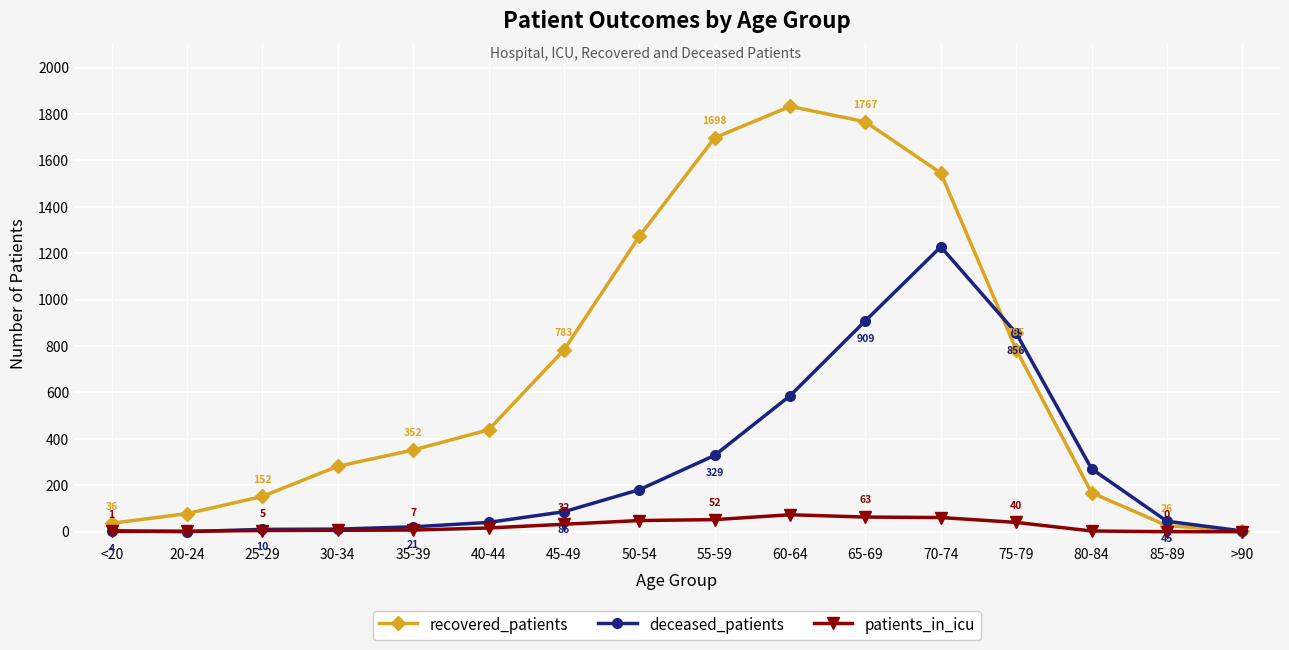

How many data points in deceased_patients are less than 86?

8